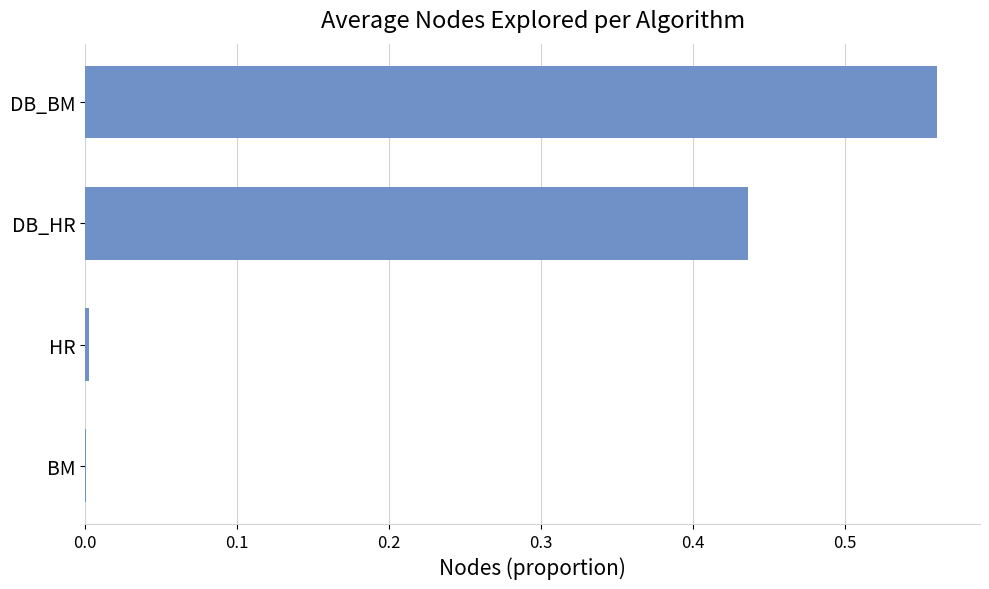

What is the sum of all values?

1.0